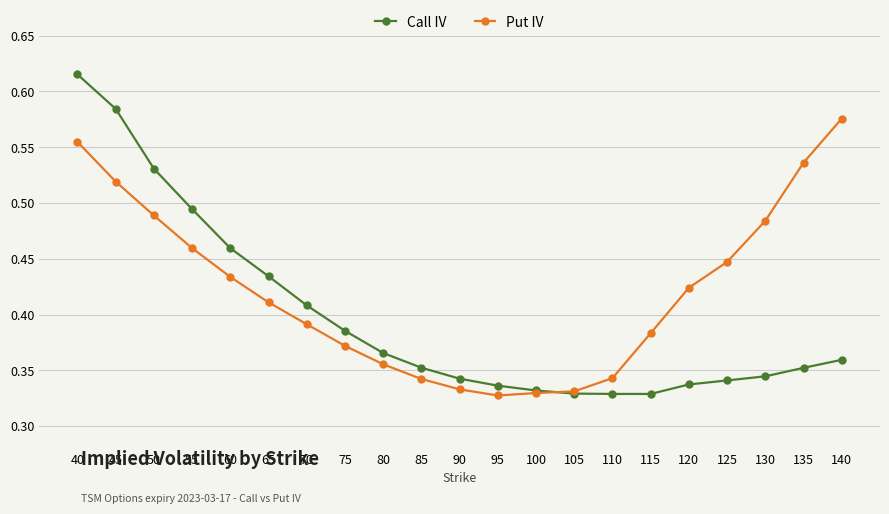

Which series has the largest total across all categories?

Put IV